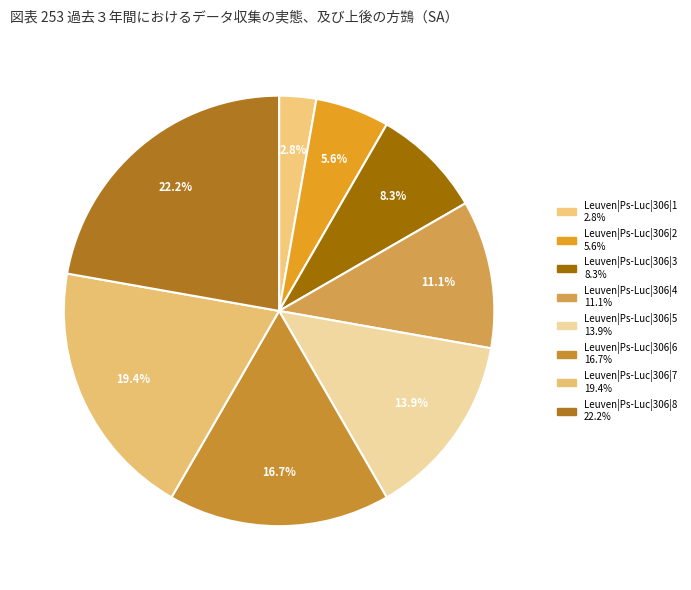

What percentage is the Leuven|Ps-Luc|306|1 slice, to the nearest percent?

3%